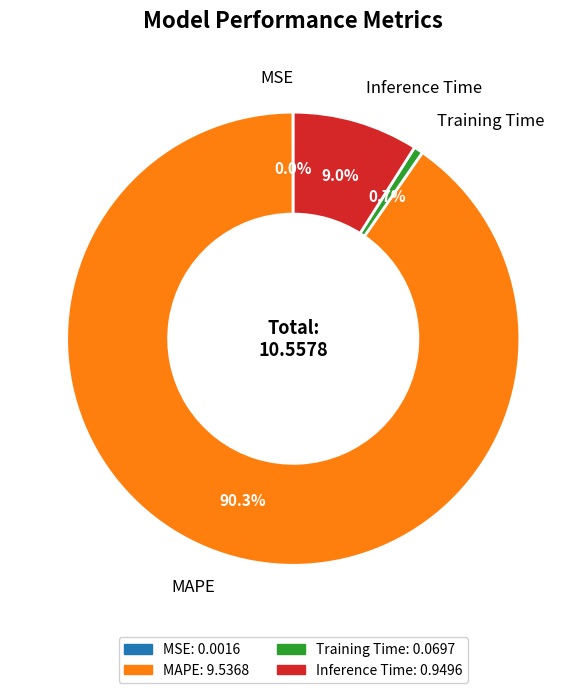

What is the largest slice in the pie chart?

MAPE